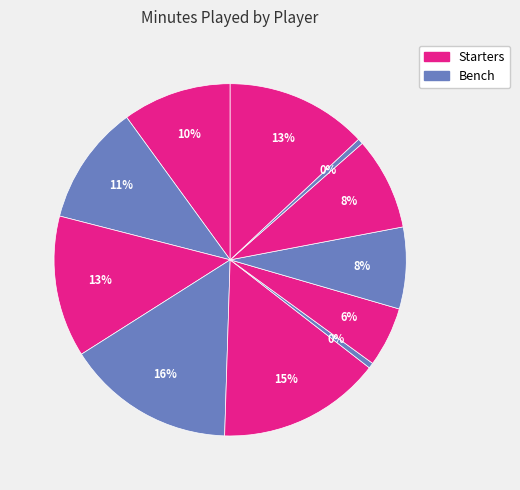

Which slice is the largest?

T. Hunter